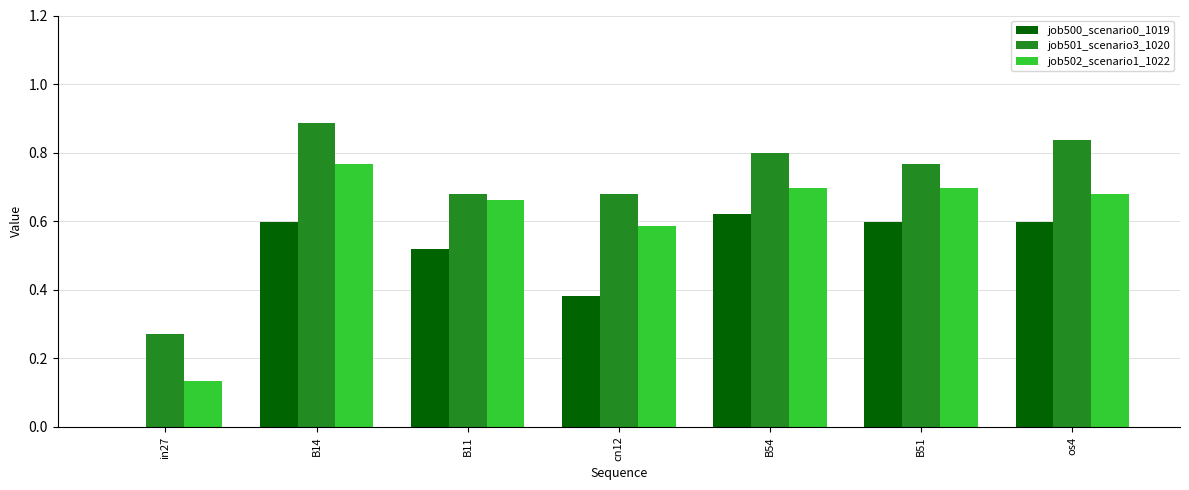

Which series changed the most between cn12 and B54?

job500_scenario0_1019